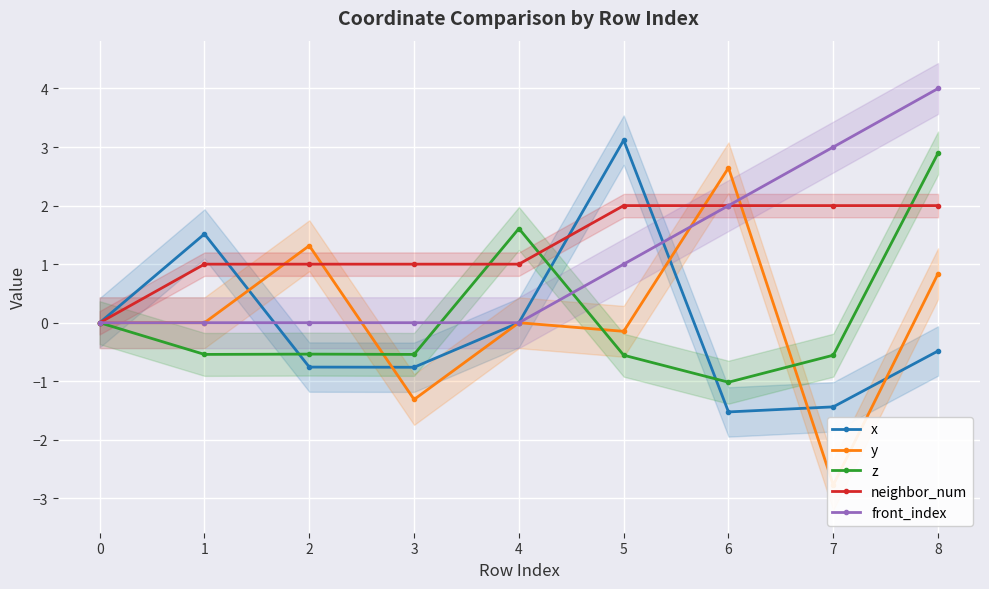

Is it true that front_index equals 0.0 at 2?

True